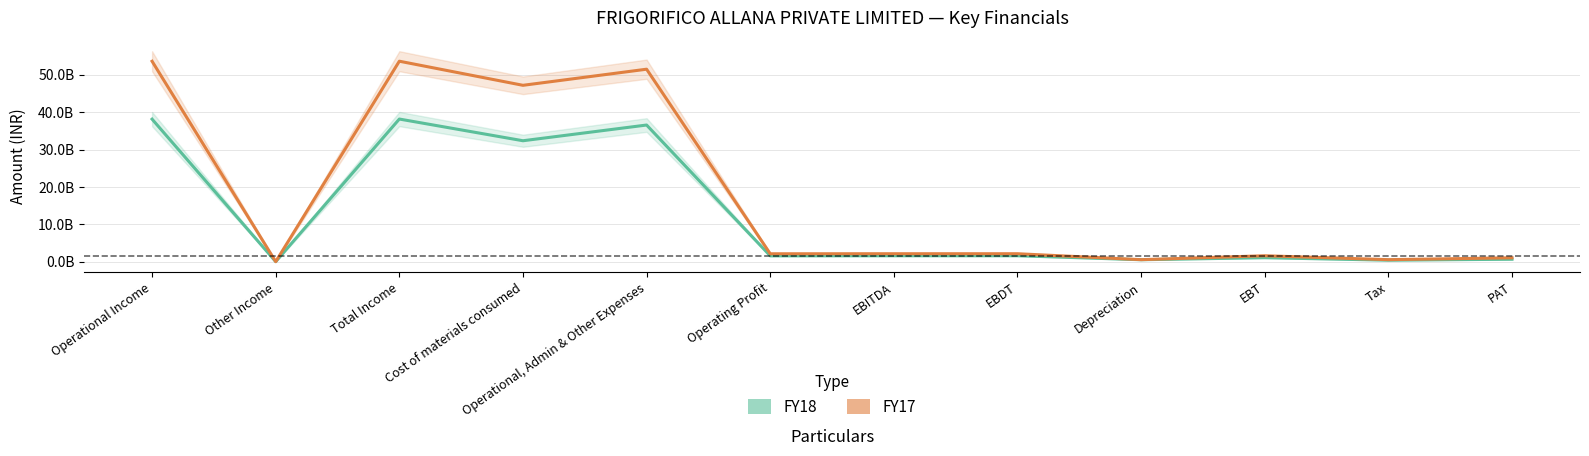

At which category does FY18 reach its first local valley?

Other Income